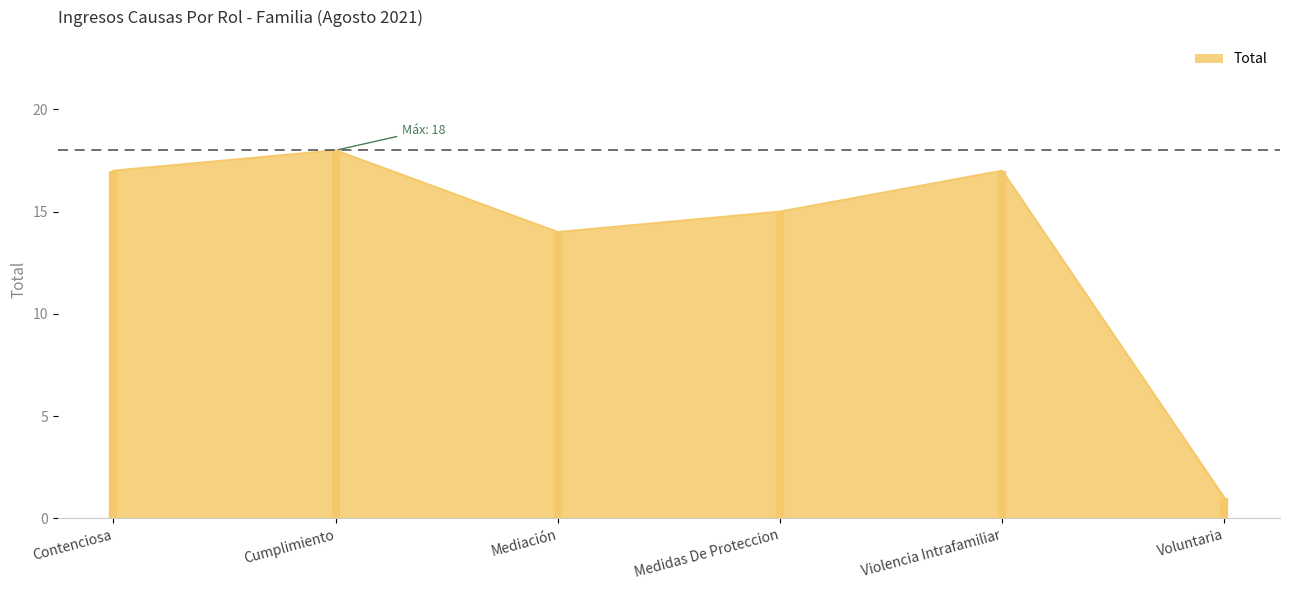

What is the approximate value at Contenciosa, to the nearest 5?

15